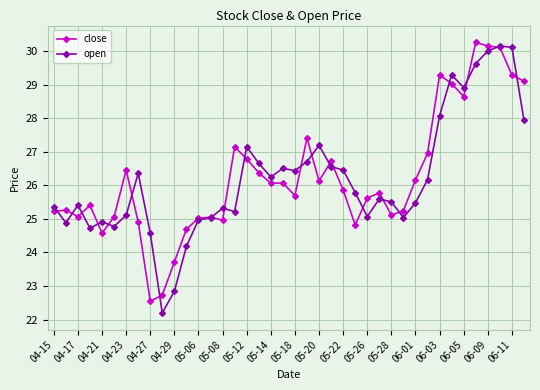

What is the highest value of the close series?

30.3